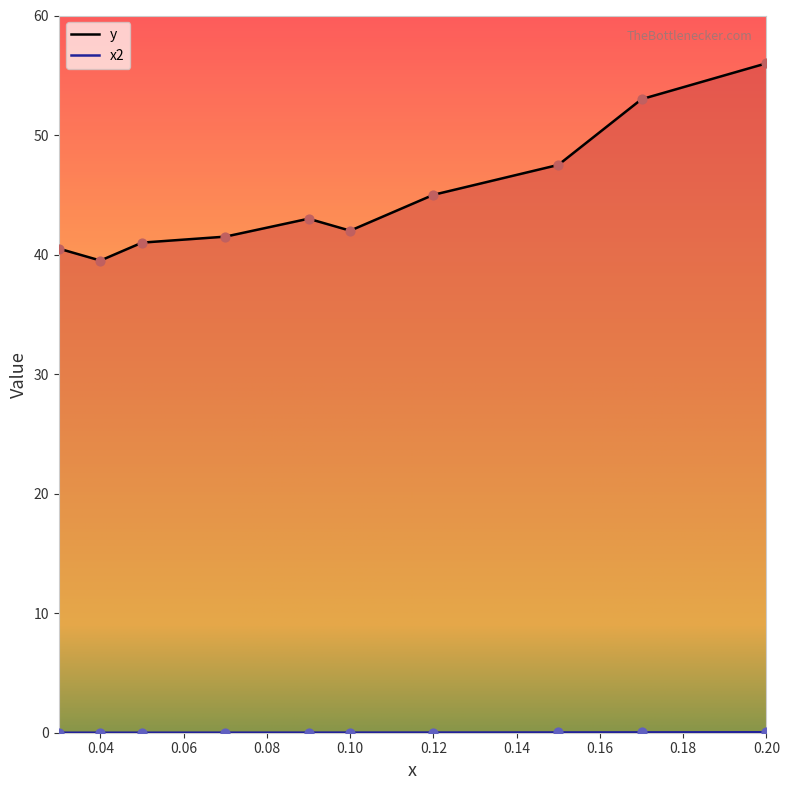

What is the total value across all series at 0.2?

56.0